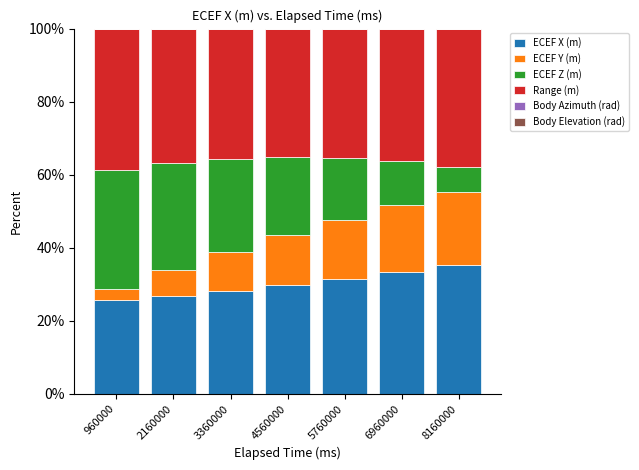

Is it true that ECEF X (m) equals 43.0 at 2160000?

False